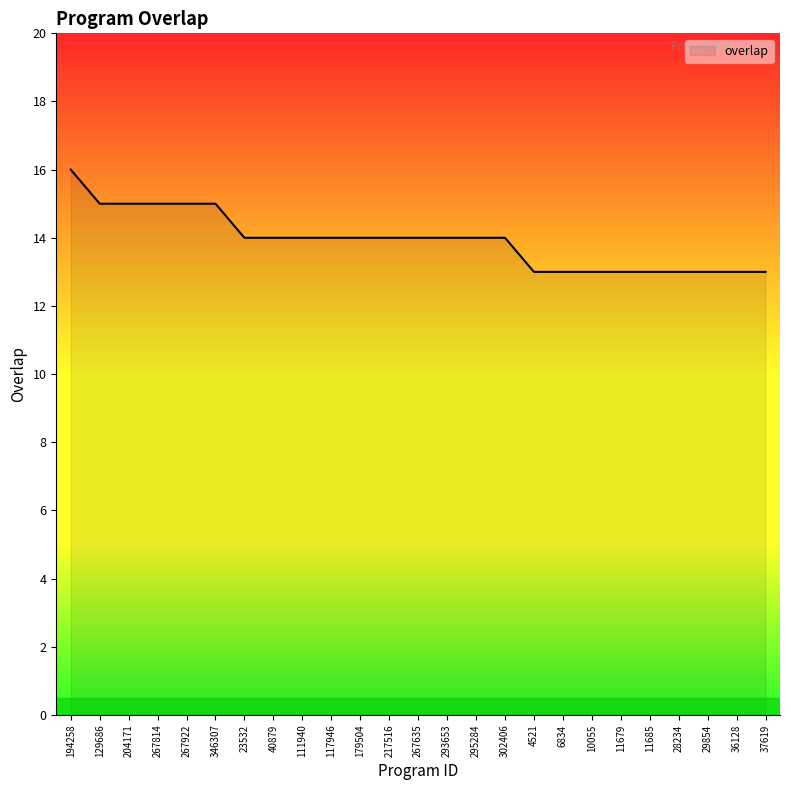

What is the approximate value at 11679?

13